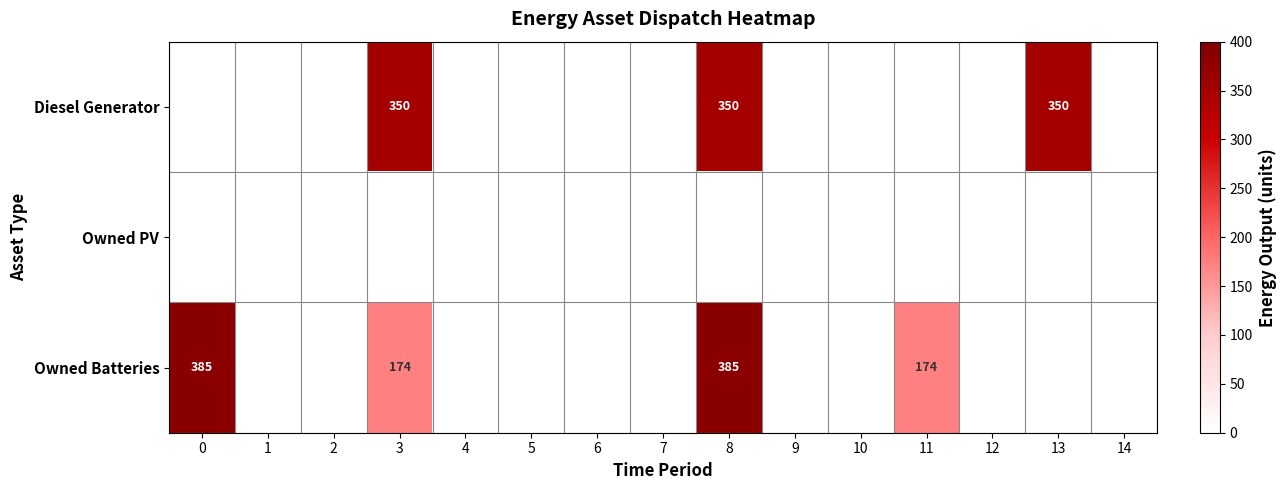

True or false: Diesel Generator has a value of 350 at 8.

True